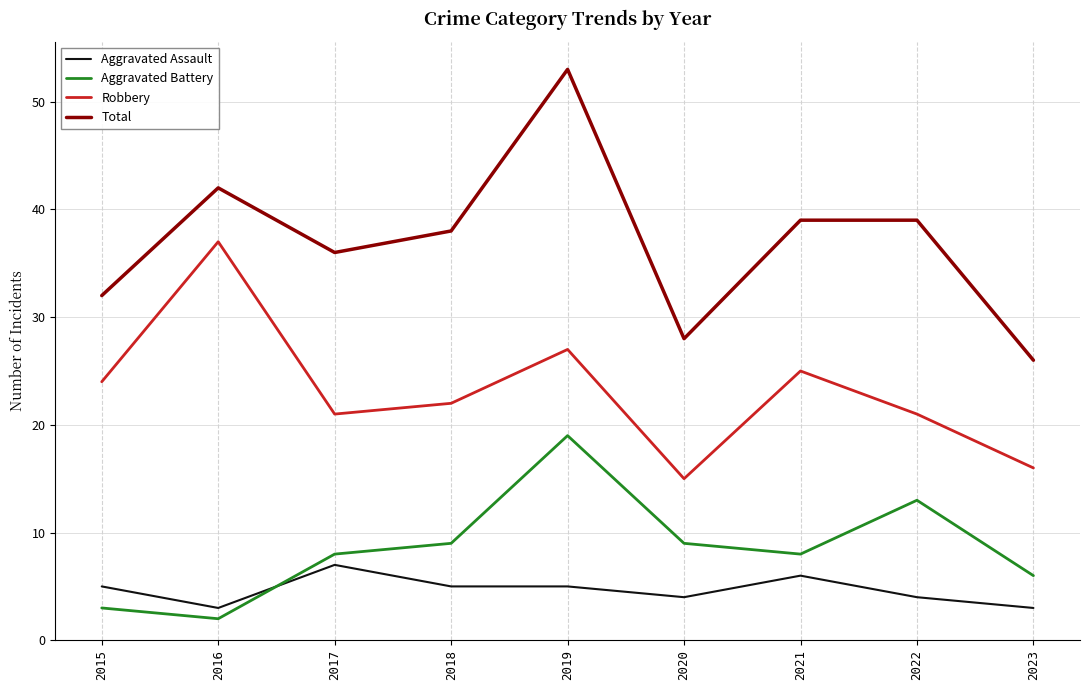

True or false: Total has a value of 20 at 2015.

False